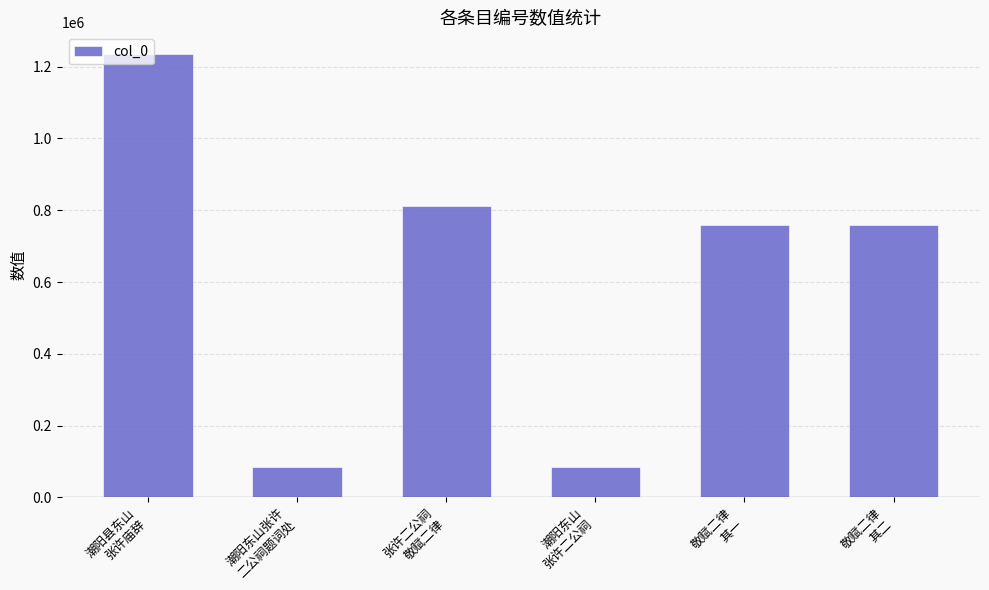

At which category does the chart reach its peak across all series?

潮阳县东山
张许庙辞